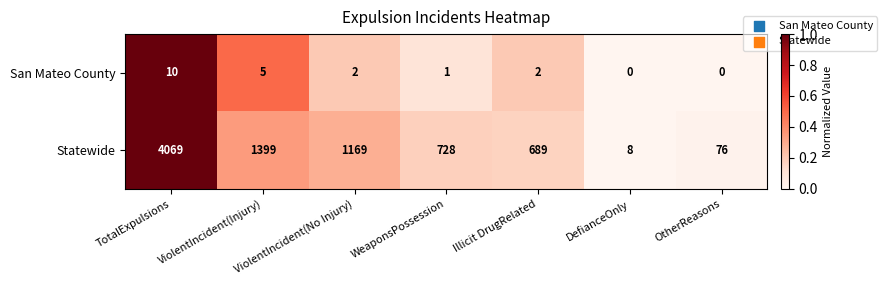

How many values in the San Mateo County series are below 2?

3